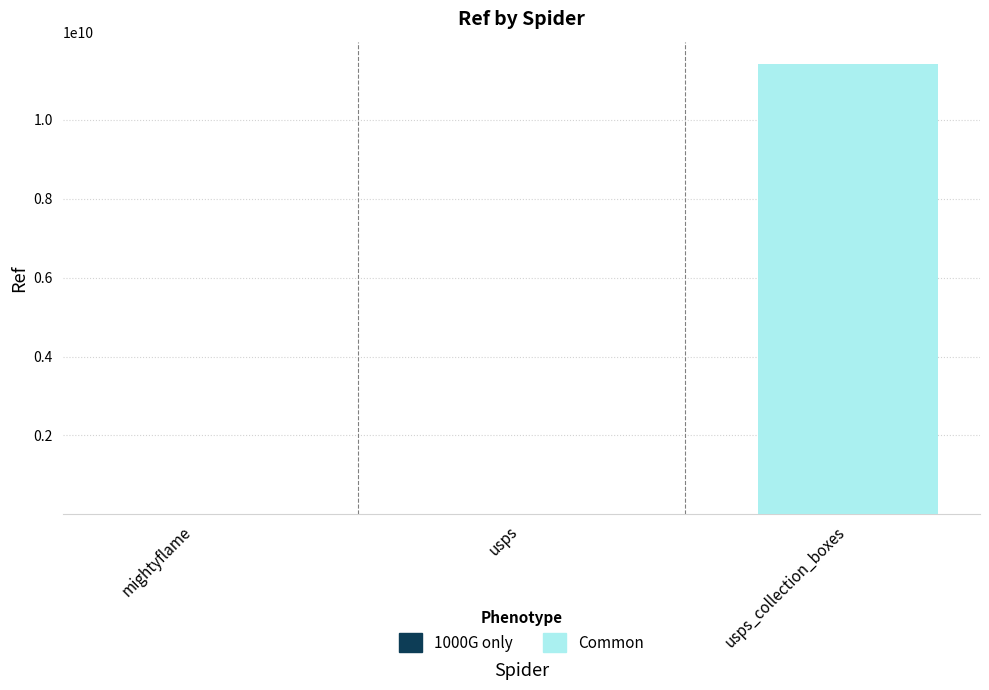

At which category is the sum across all series the highest?

usps_collection_boxes